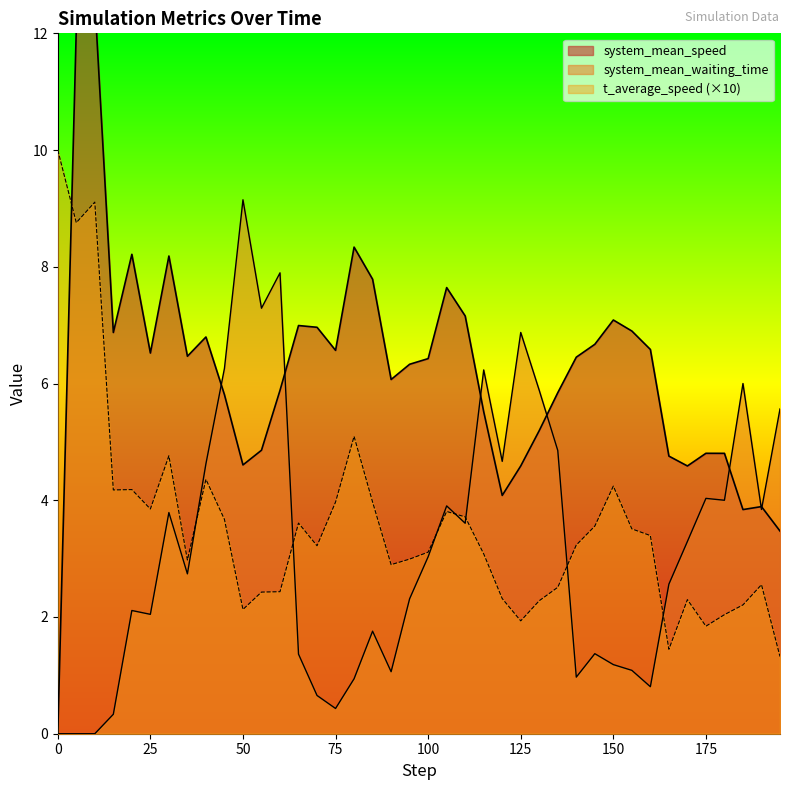

What is the maximum value for t_average_speed?

10.0